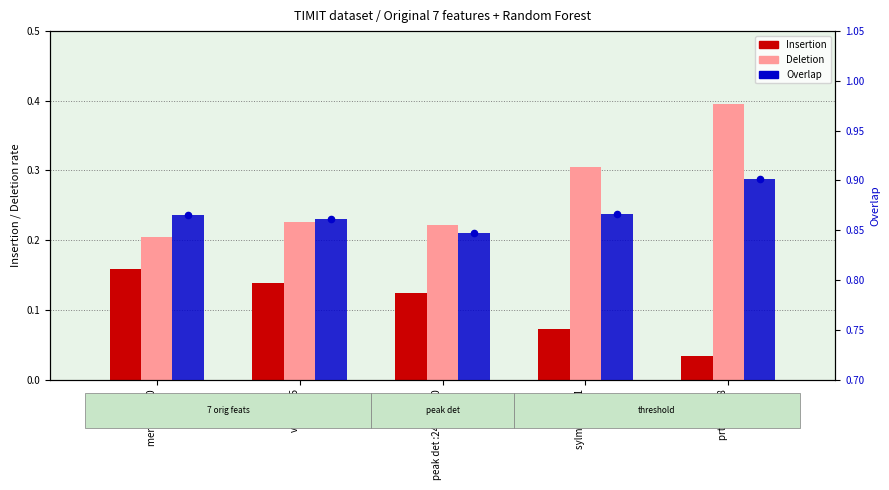

At which category is the sum across all series the highest?

prtscr :0.08